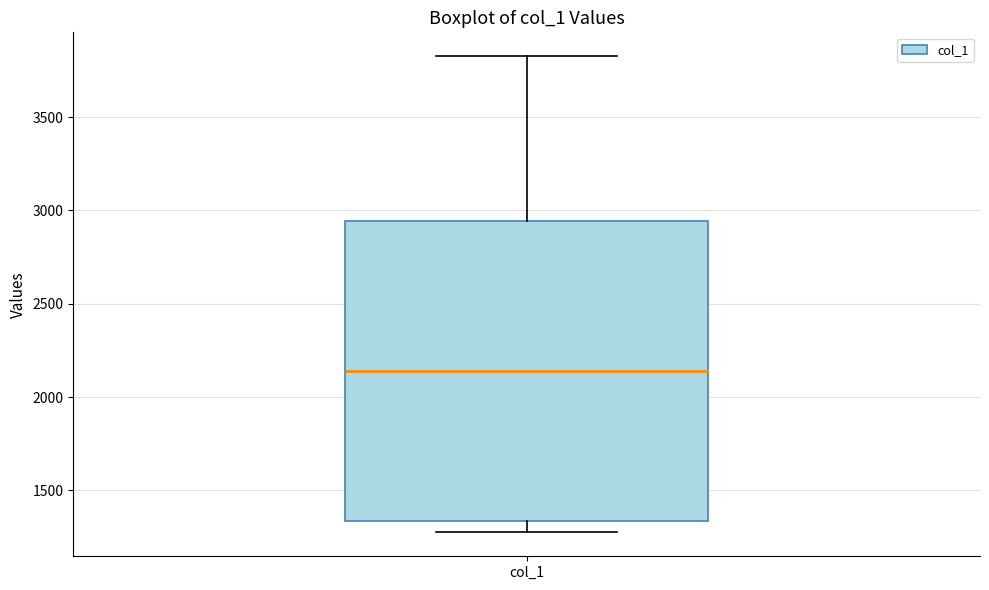

Read this box plot against the y-axis: the position of the median line, the range covered by the box, and the ends of both whiskers. The values are not printed on the chart, so give them approximately, as read against the axis.

median 2150, box 1350 to 2950, whiskers 1250 to 3850